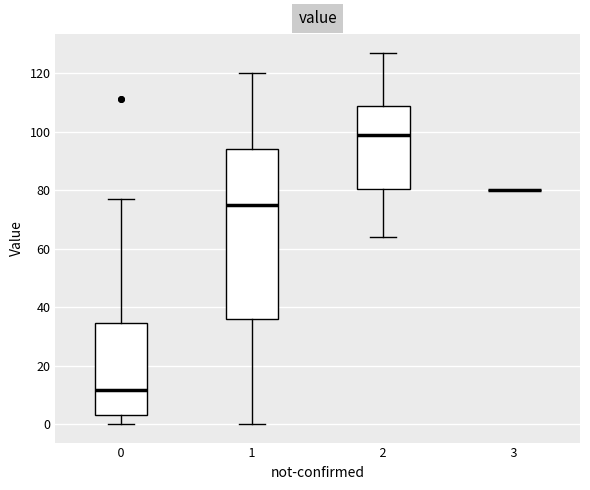

Where does the median line of the box at x = 1 sit on the y-axis? The values are not printed on the chart, so give them approximately, as read against the axis.

76